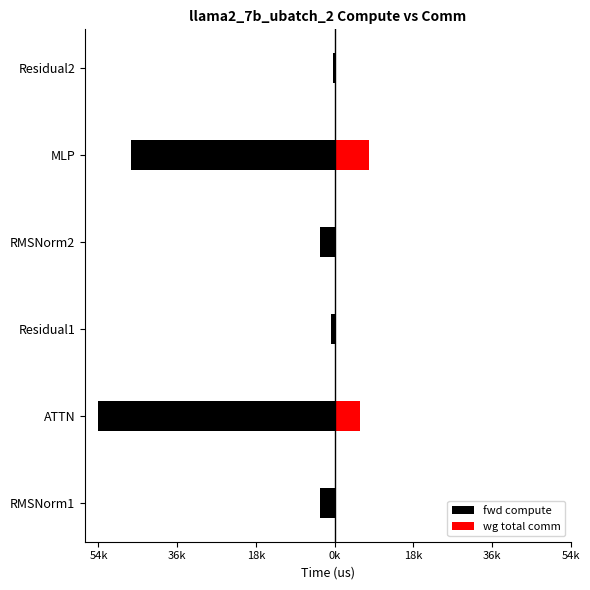

How many values in the fwd compute series exceed -3381?

2